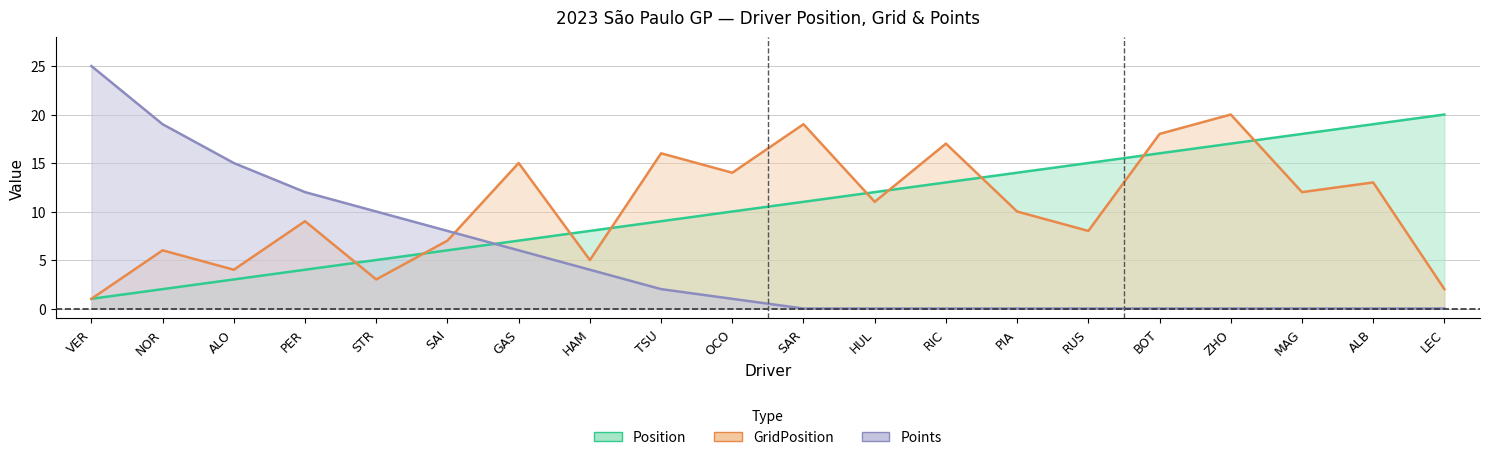

At which category is the sum across all series the highest?

ZHO